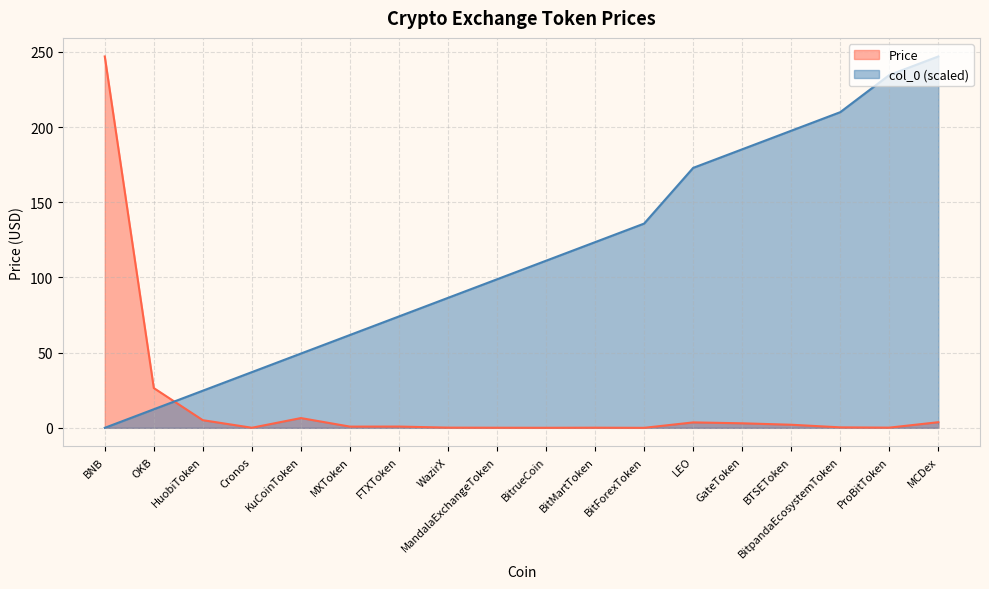

What position from the right is OKB?

17